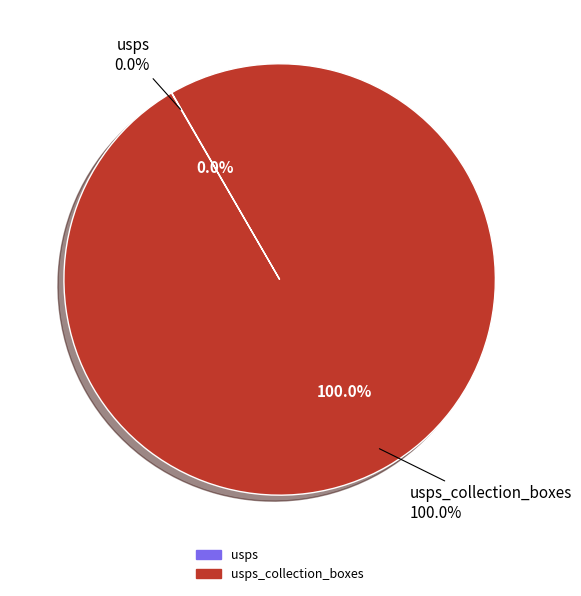

True or false: usps_collection_boxes accounts for 93% of the total.

False